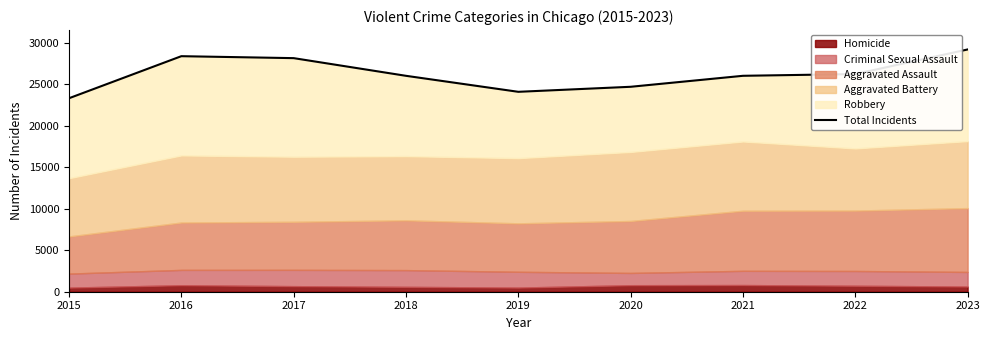

True or false: the data has more than 1 interior local peaks.

False